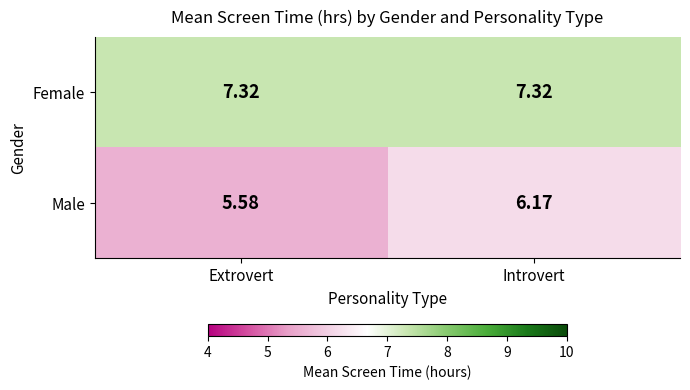

Which series has the largest total across all categories?

Female